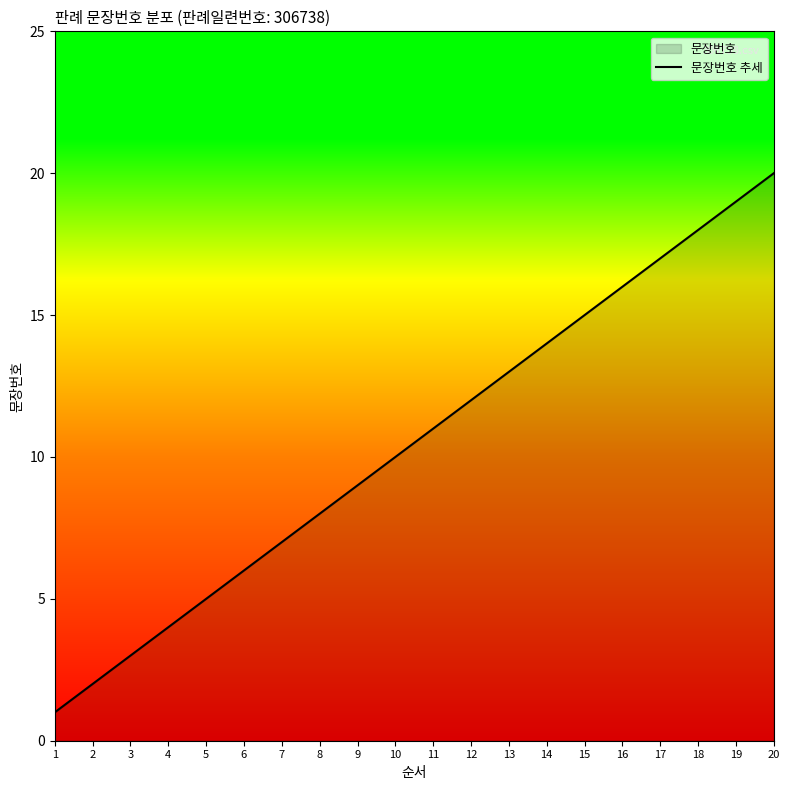

The value at 16 is 16. True or false?

True